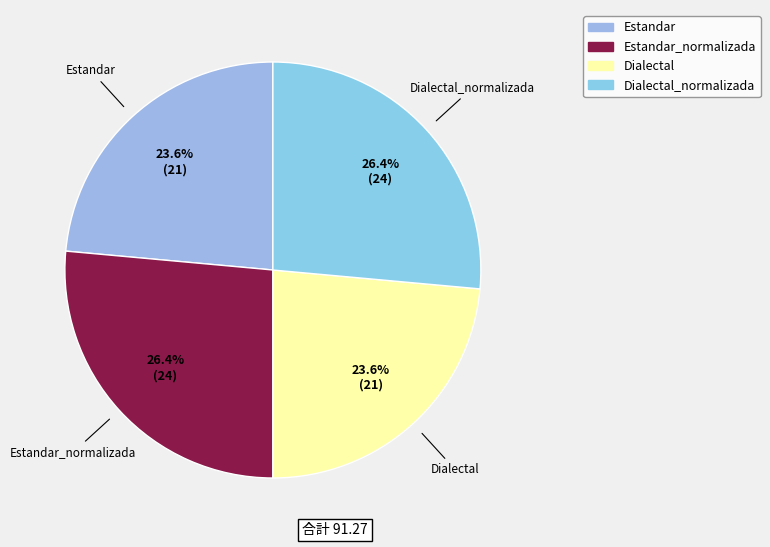

How many slices are in this pie chart?

4